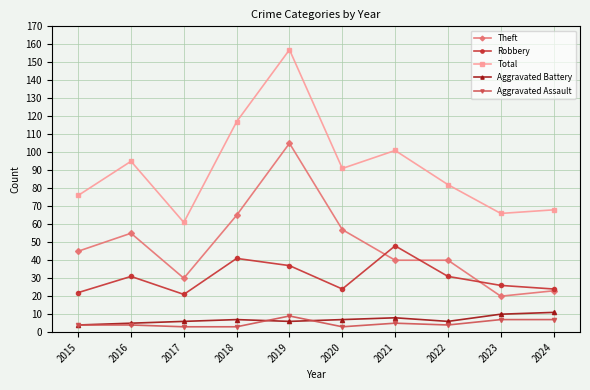

True or false: Aggravated Assault and Aggravated Battery intersect in this chart.

True